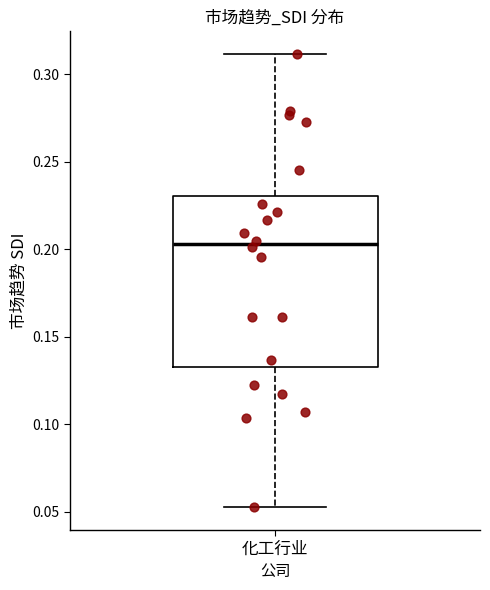

Read this box plot against the y-axis: the position of the median line, the range covered by the box, and the ends of both whiskers. The values are not printed on the chart, so give them approximately, as read against the axis.

median 0.205, box 0.135 to 0.230, whiskers 0.050 to 0.310